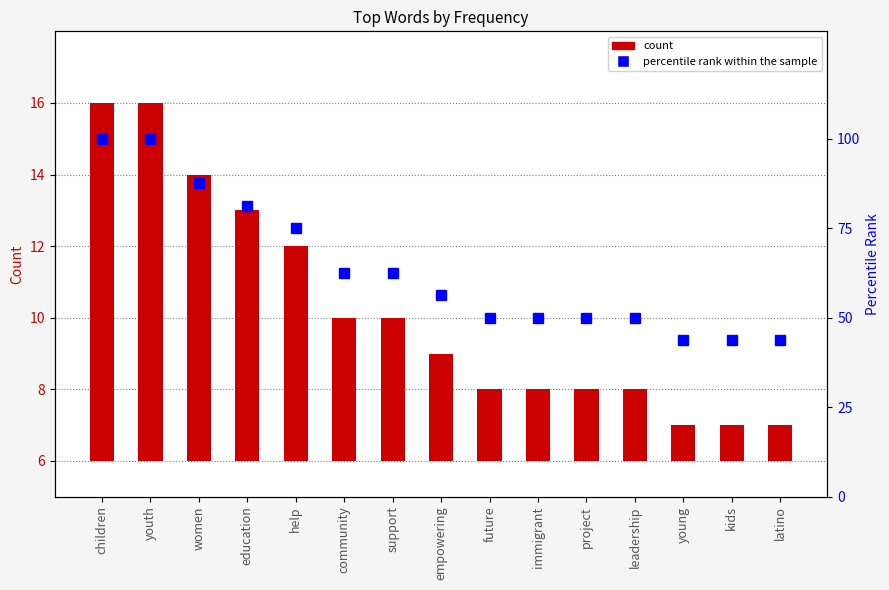

Is the value of percentile rank within the sample at young greater than the value of count at future?

Yes